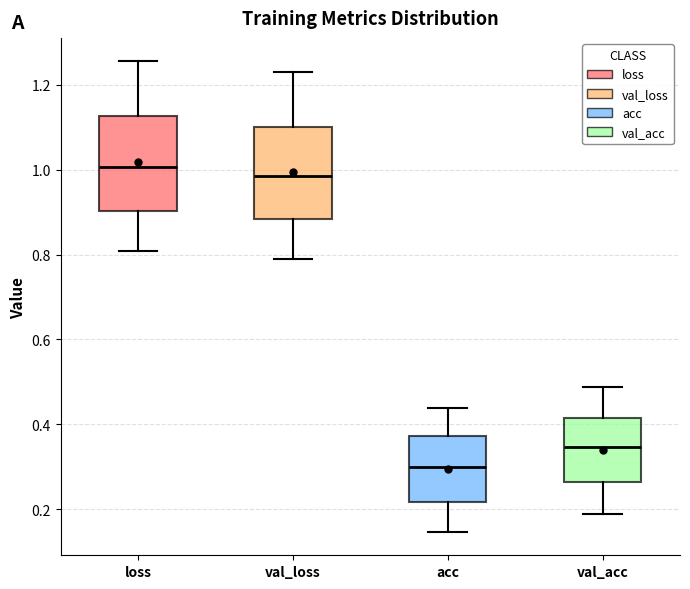

Reading left to right, read every box against the y-axis: the position of its median line, the range the box covers, and the ends of its whiskers. The values are not printed on the chart, so give them approximately, as read against the axis.

loss: median 1.00, box 0.90 to 1.12, whiskers 0.80 to 1.26
val_loss: median 0.98, box 0.88 to 1.10, whiskers 0.78 to 1.22
acc: median 0.30, box 0.22 to 0.38, whiskers 0.14 to 0.44
val_acc: median 0.34, box 0.26 to 0.42, whiskers 0.18 to 0.48